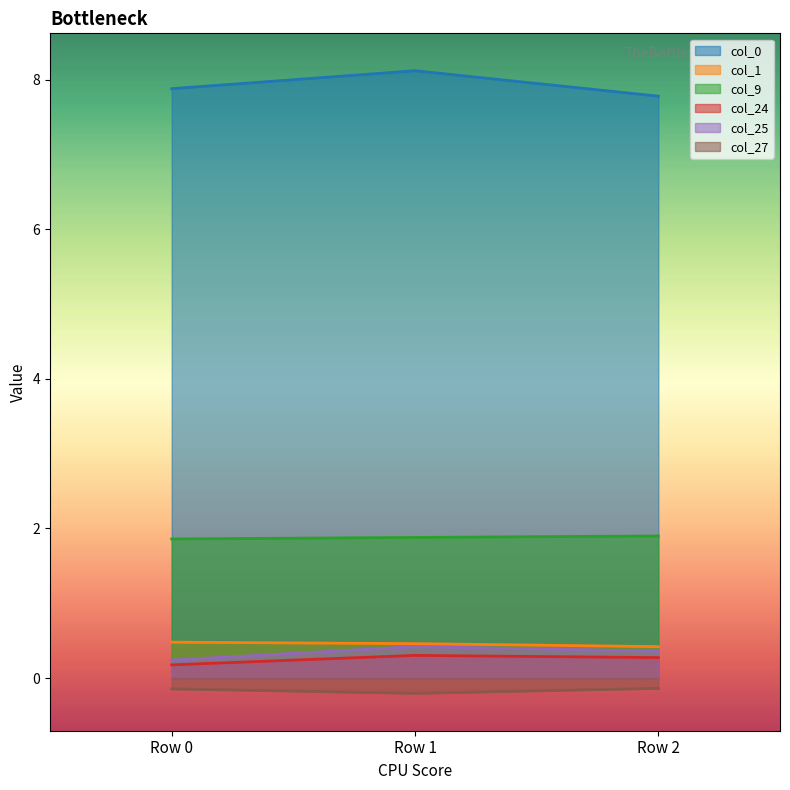

List the labels in order of col_25 value, largest first.

Row 1, Row 2, Row 0